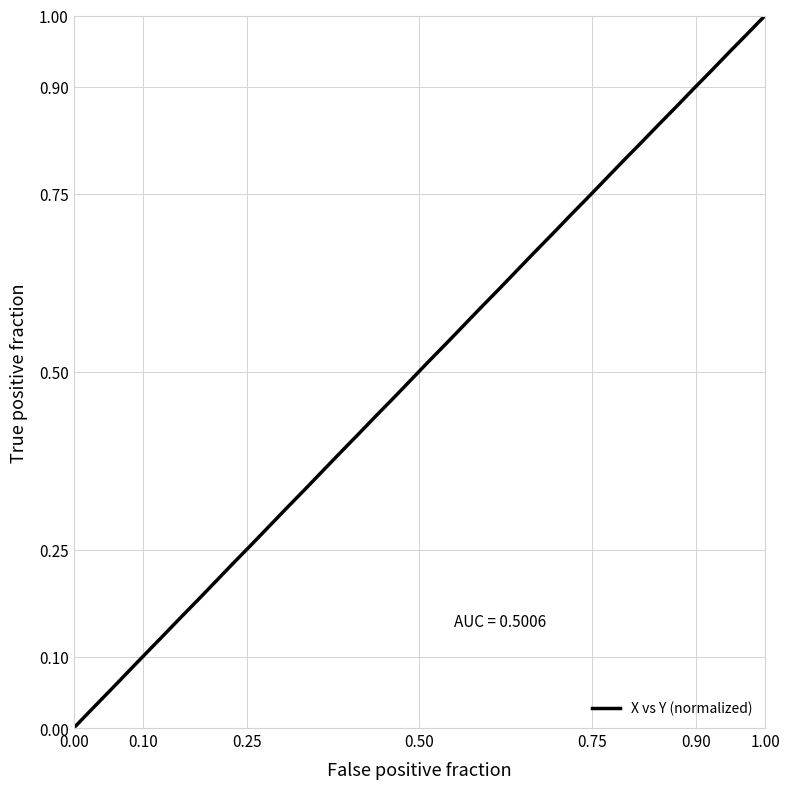

Is this an area chart (filled region under the line)?

No